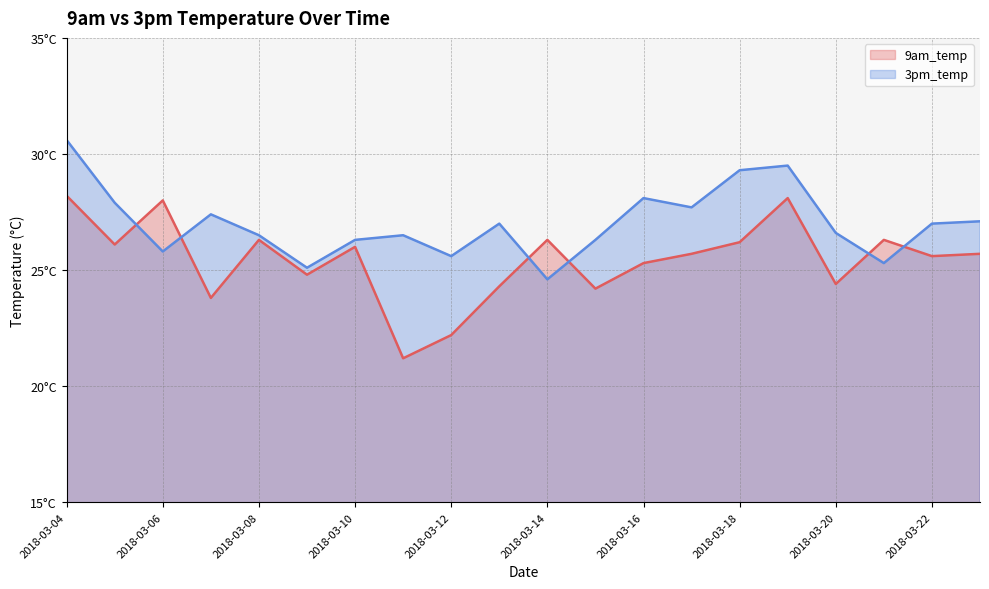

At which category does the chart reach its minimum across all series?

2018-03-11